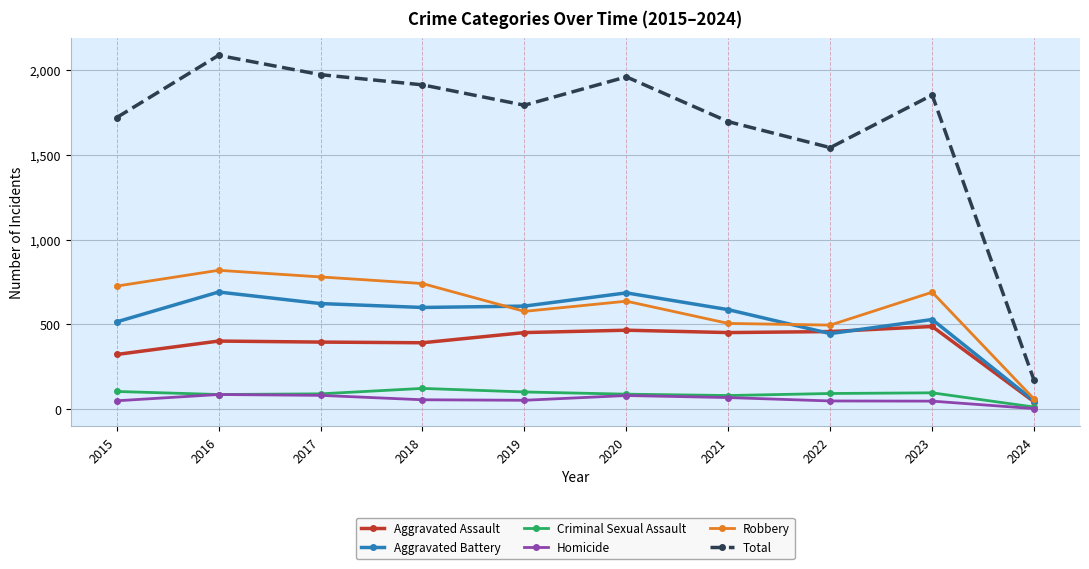

What is the average value of the Aggravated Assault series?

387